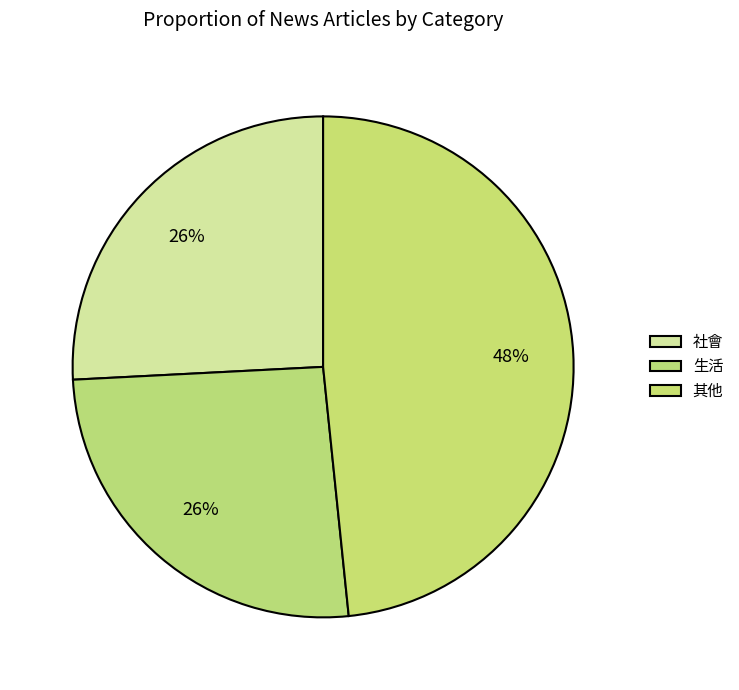

How many slices are in this pie chart?

3